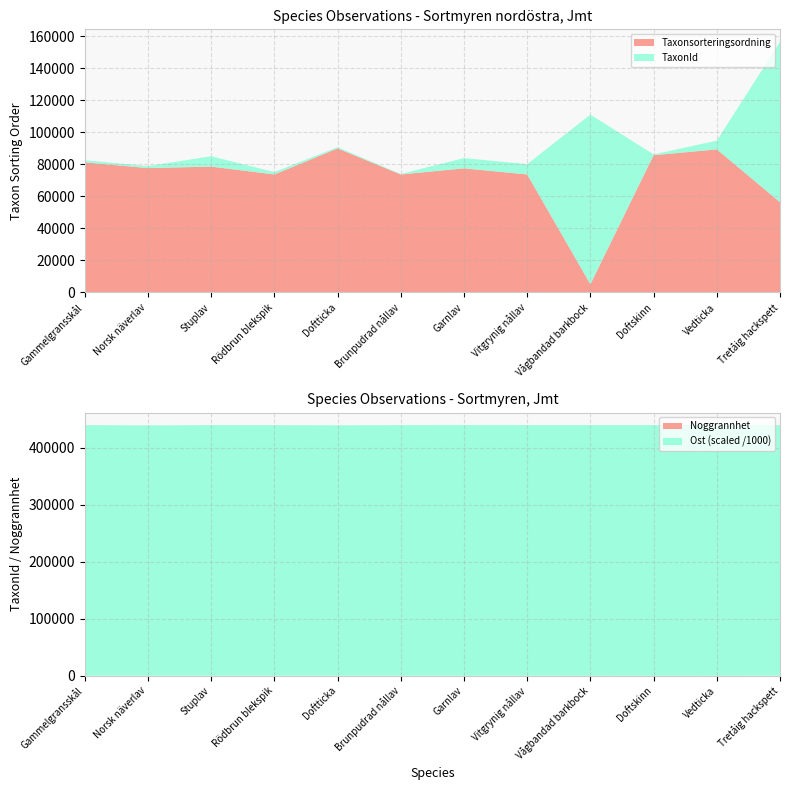

Reading left to right, transcribe all the data shown in this chart.

Taxonsorteringsordning: 81236	77668	78596	73698	89952	73686	77506	73693	5135	85703	89356	56395
TaxonId: 1312	1249	6462	1467	760	308	6425	6440	105930	510	5447	100109
Noggrannhet: 10	10	10	10	10	10	10	10	25	25	25	10
Ost_scaled: 440007	439550	439979	439935	439690	439953	440039	439999	439957	439967	439764	439943